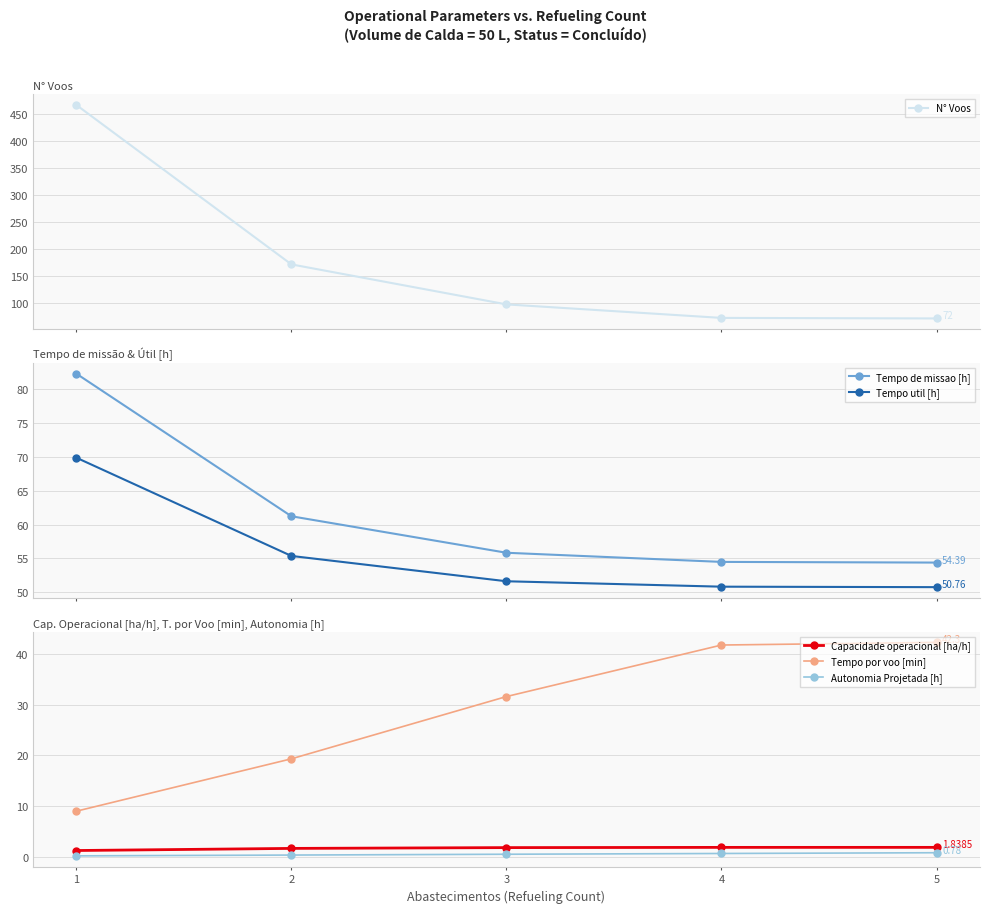

Is this an area chart (filled region under the line)?

No